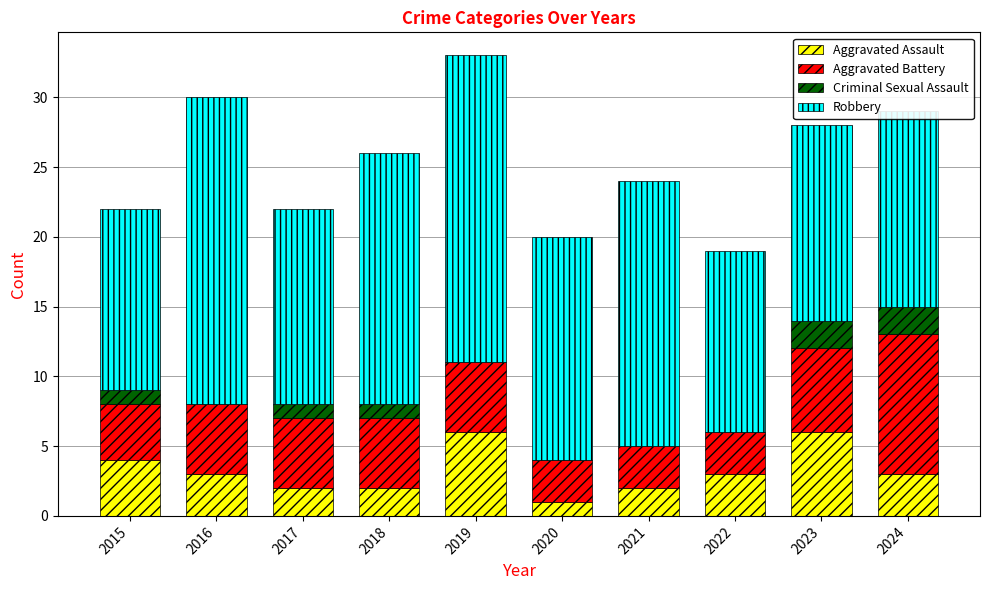

What is the total value across all series at 2019?

33